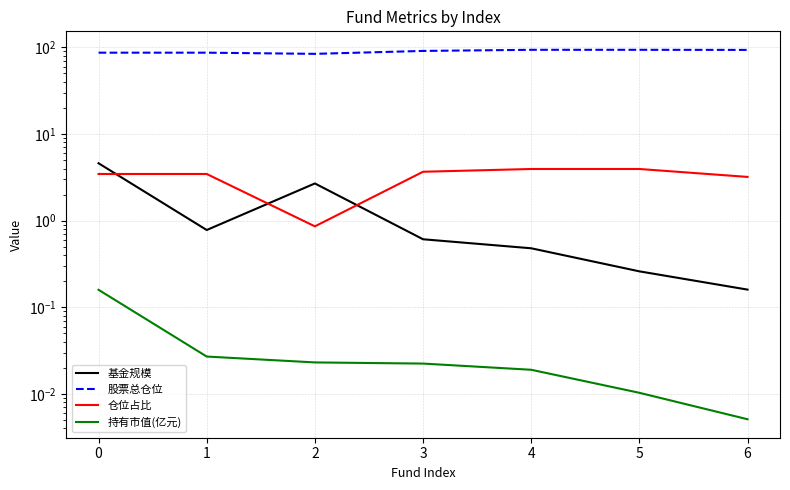

Is it true that 基金规模 equals 0.3 at 3?

False